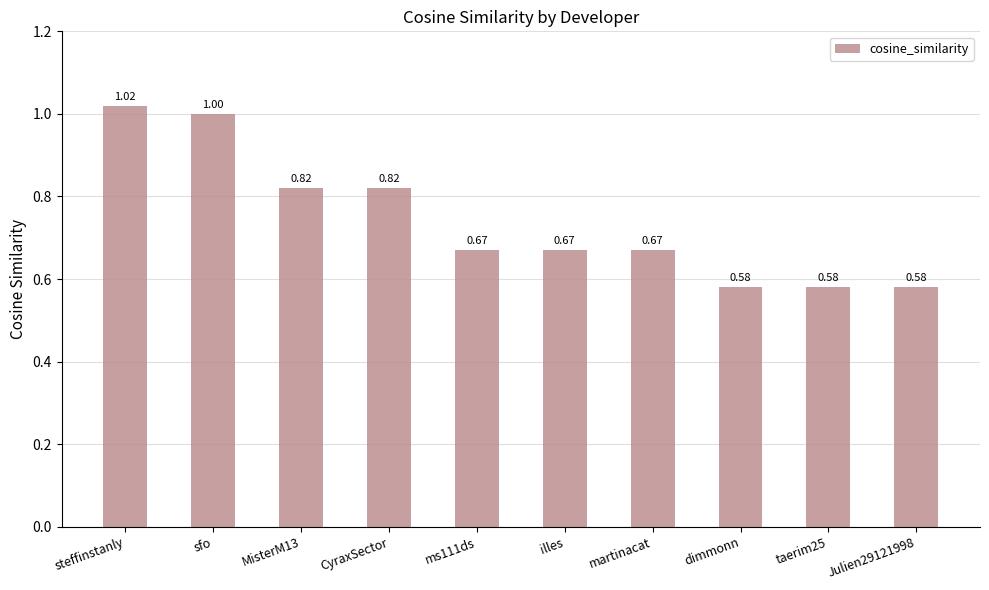

What is the label of the 6th bar from the left?

illes